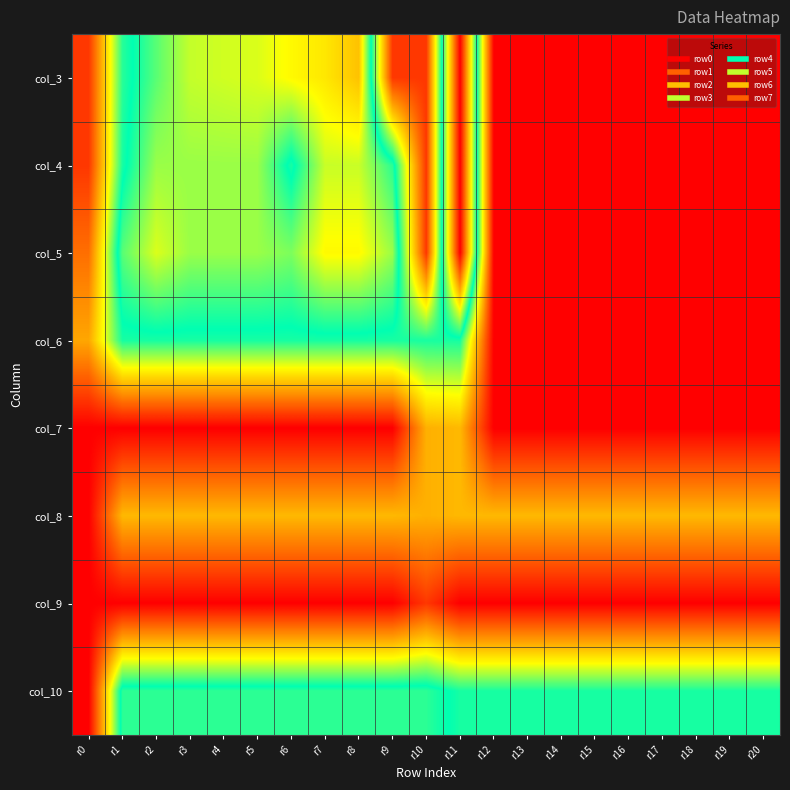

What is the difference between the highest and lowest values at r15?

4.6